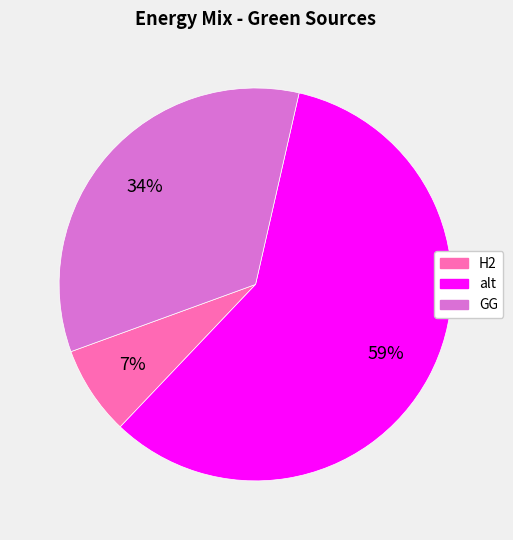

To the nearest percent, what is the average slice percentage?

33%